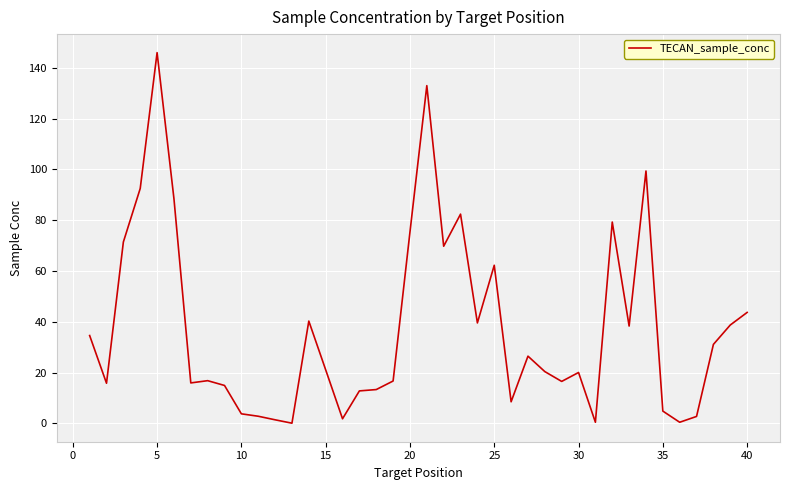

What is the maximum value shown in the chart?

146.0